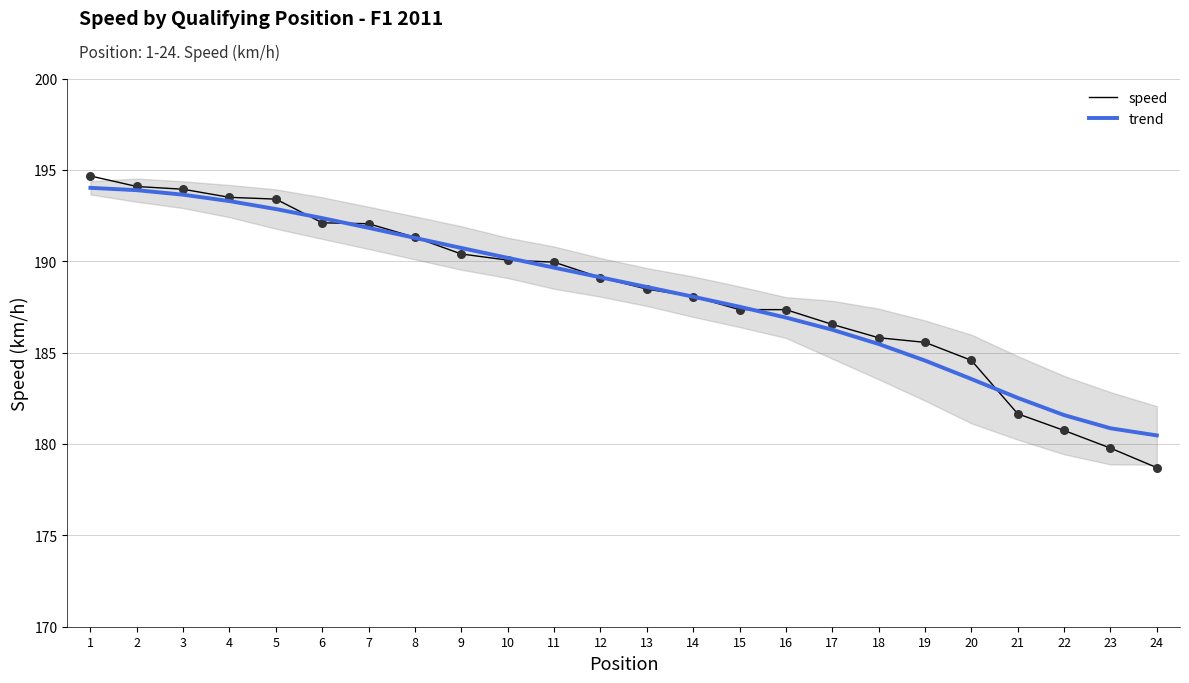

Which series has the largest Y range (max minus min)?

speed